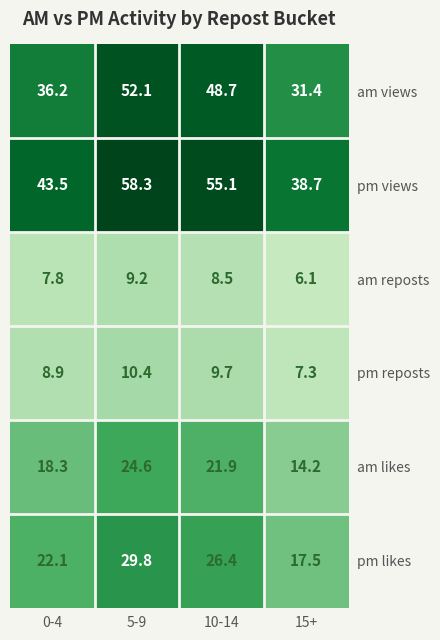

Which label corresponds to the largest value in the chart?

5-9